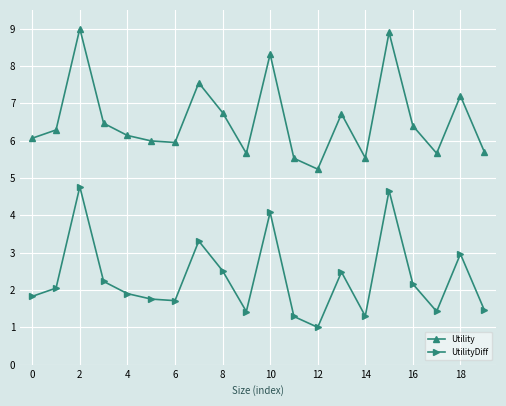

List the series in order of their peak value, highest first.

Utility, UtilityDiff